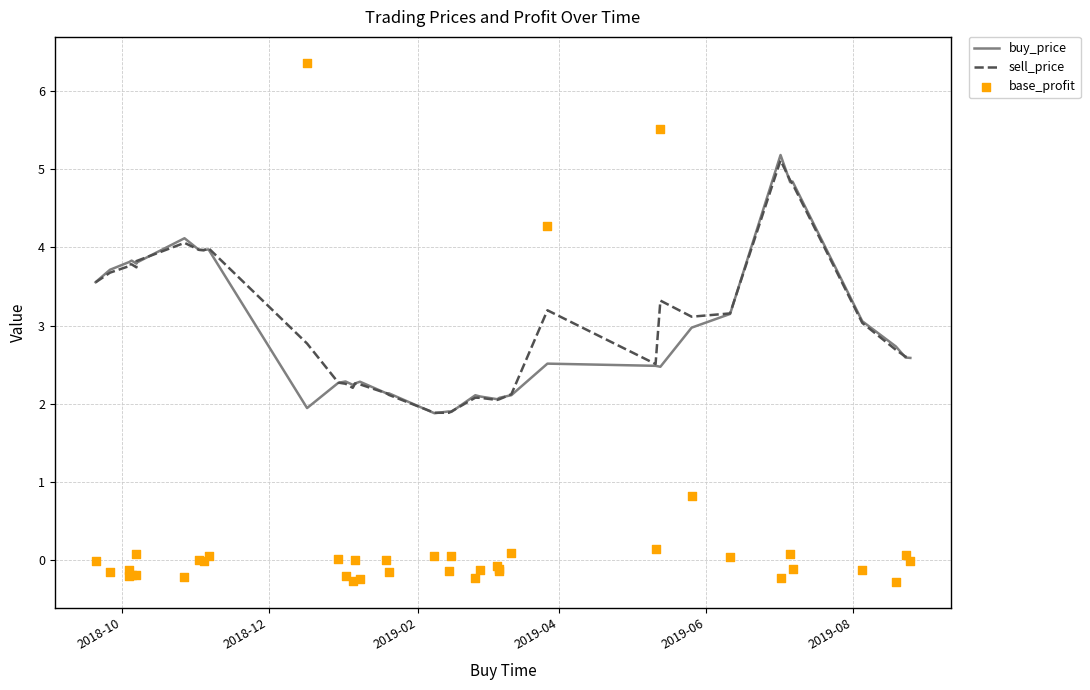

Which series has the widest spread of Y values?

base_profit